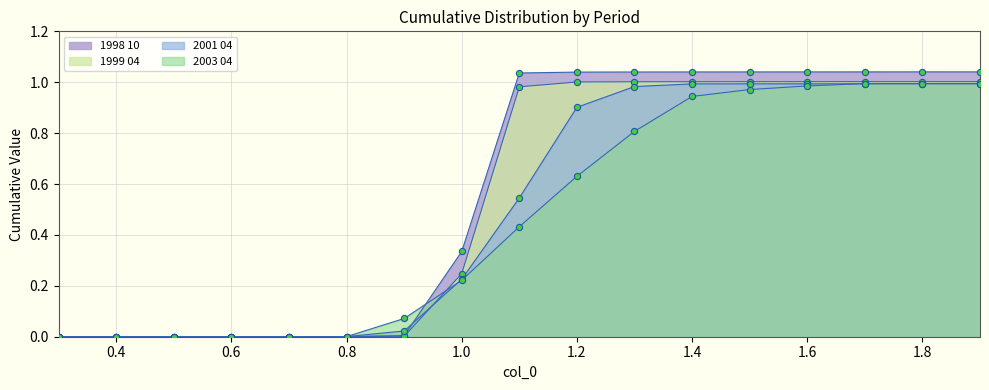

At which category is the sum across all series the highest?

1.9